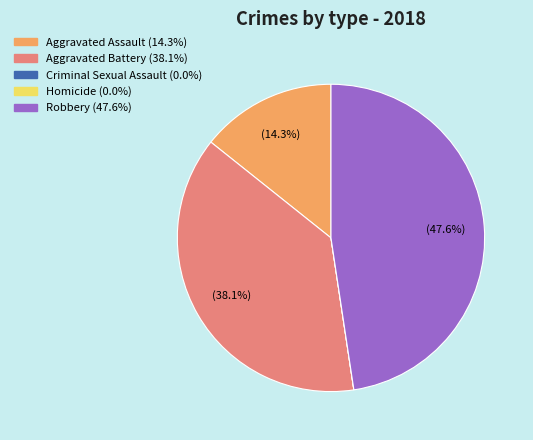

Is Aggravated Assault the majority of the pie?

No